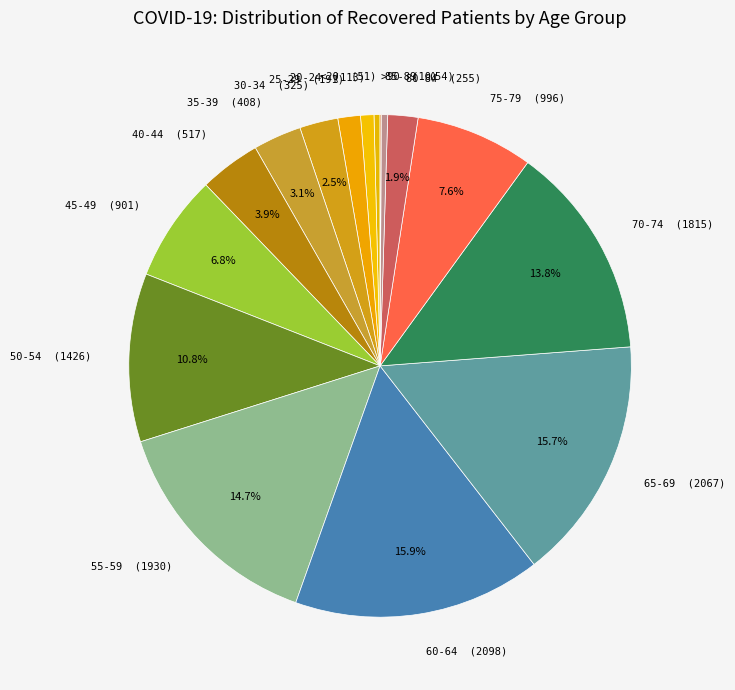

Approximately how many times larger is the value at 50-54 compared to 60-64?

0.7